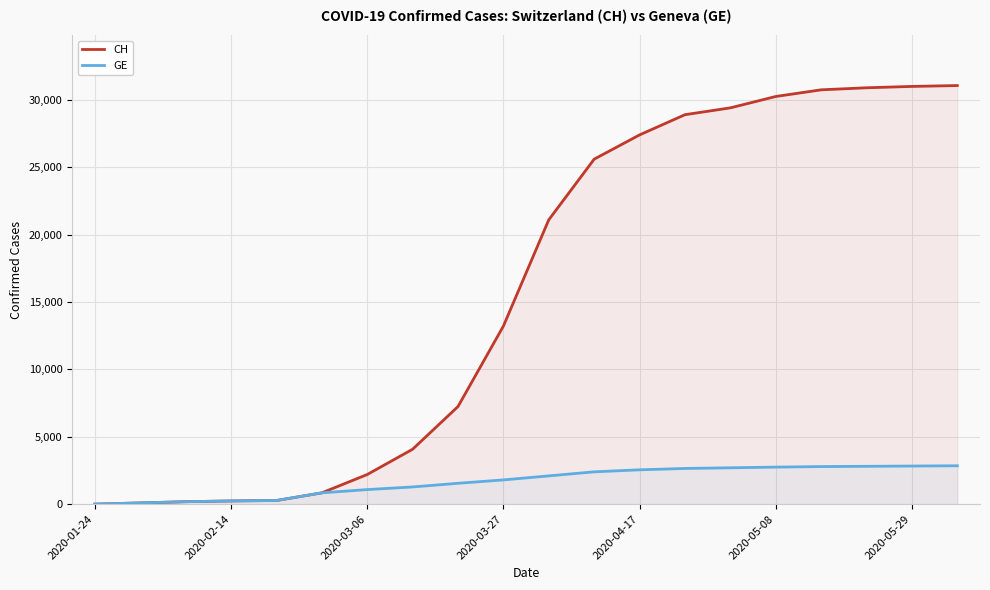

How many values in the CH series are below 21100?

10